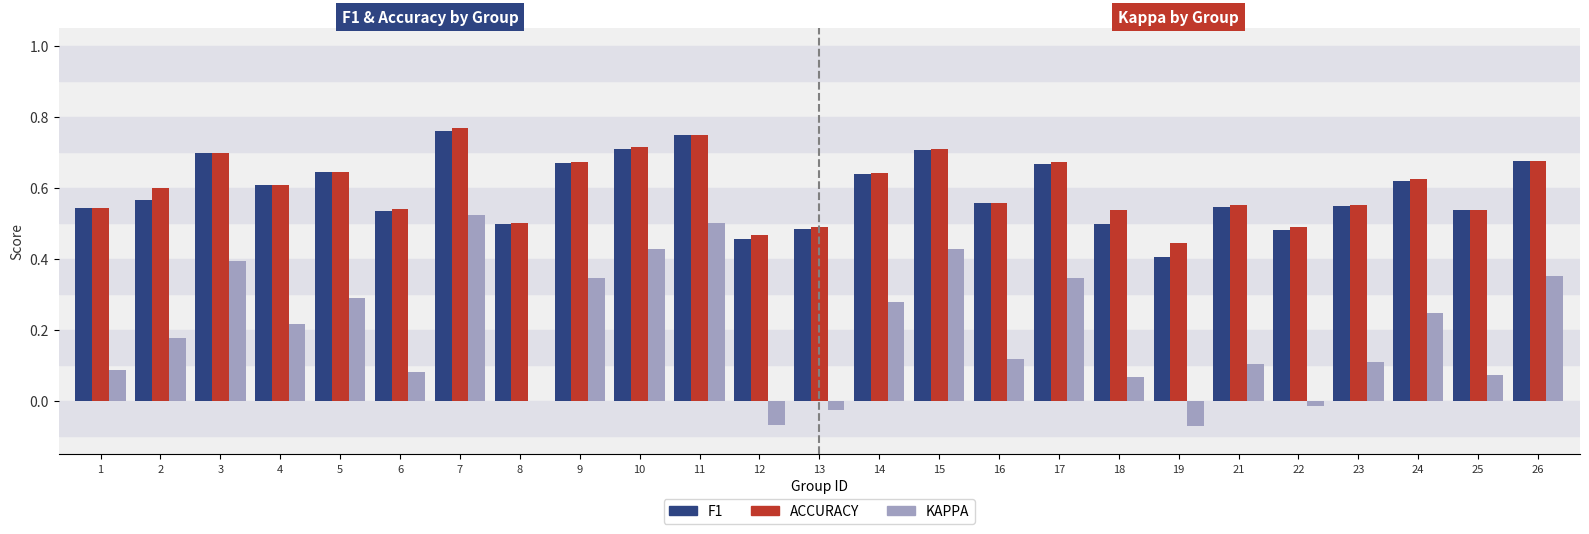

How many groups of bars are there?

25